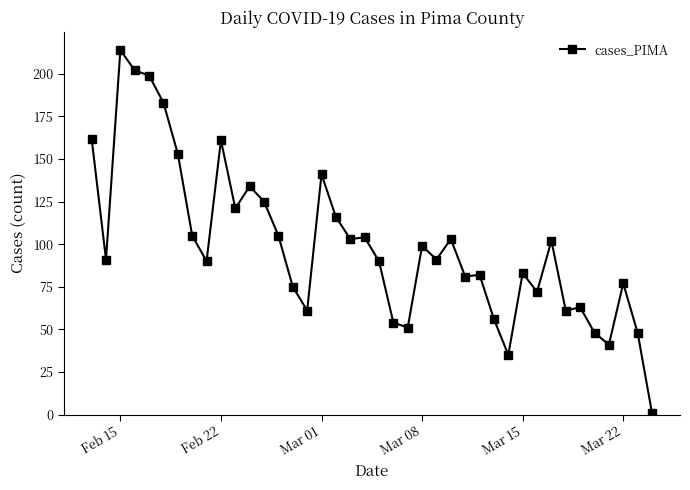

True or false: there are more than 2 points higher than both neighbors.

True